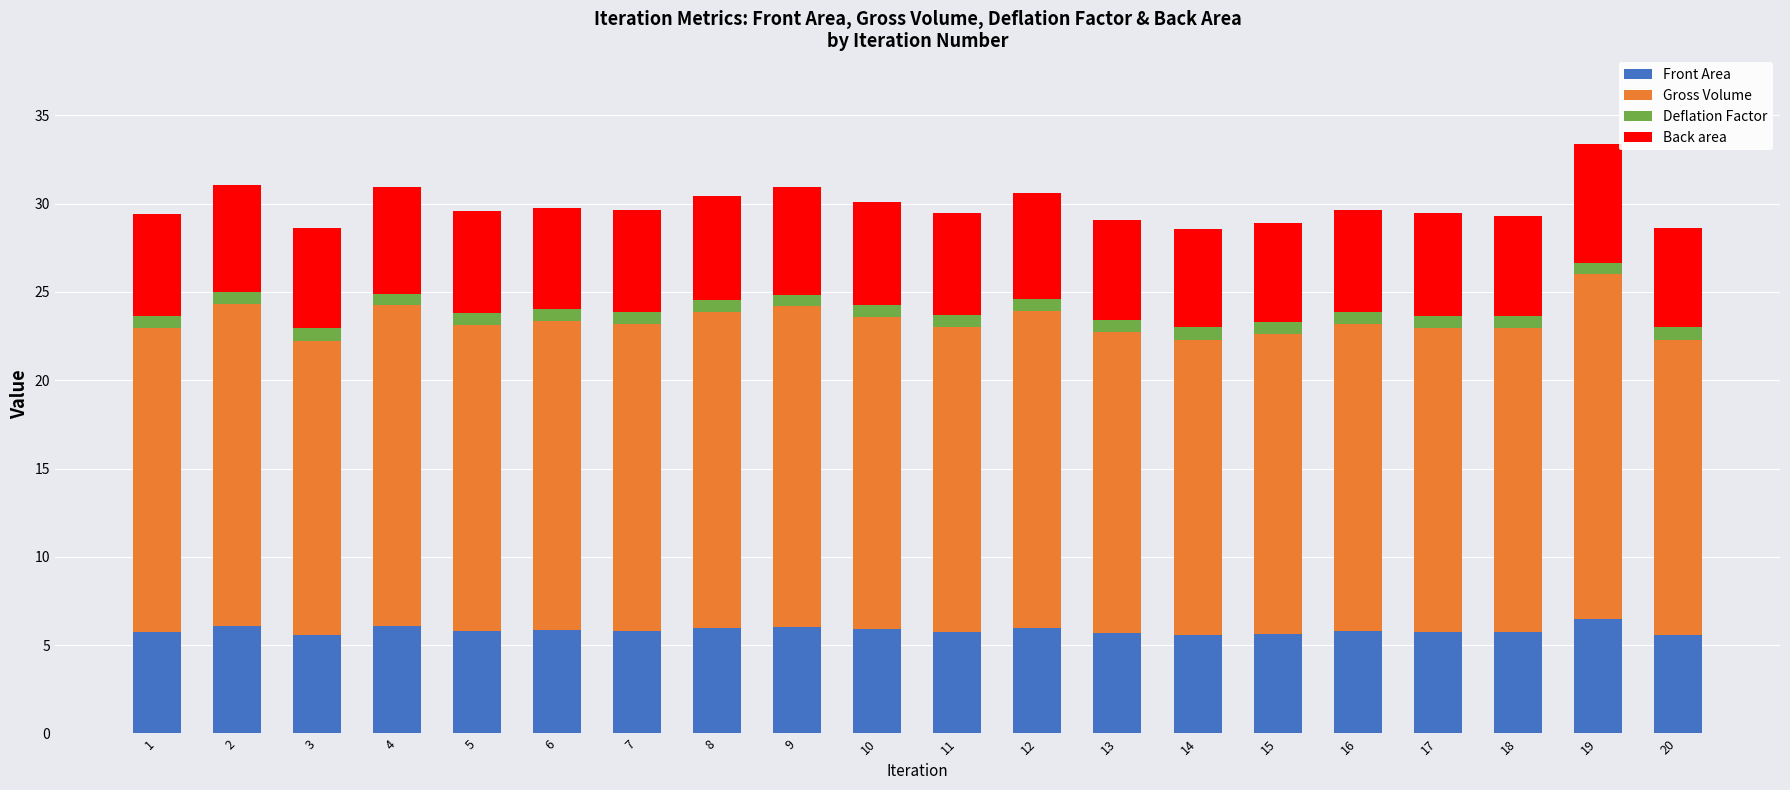

The Front Area series shows 6.1 at 2. True or false?

True